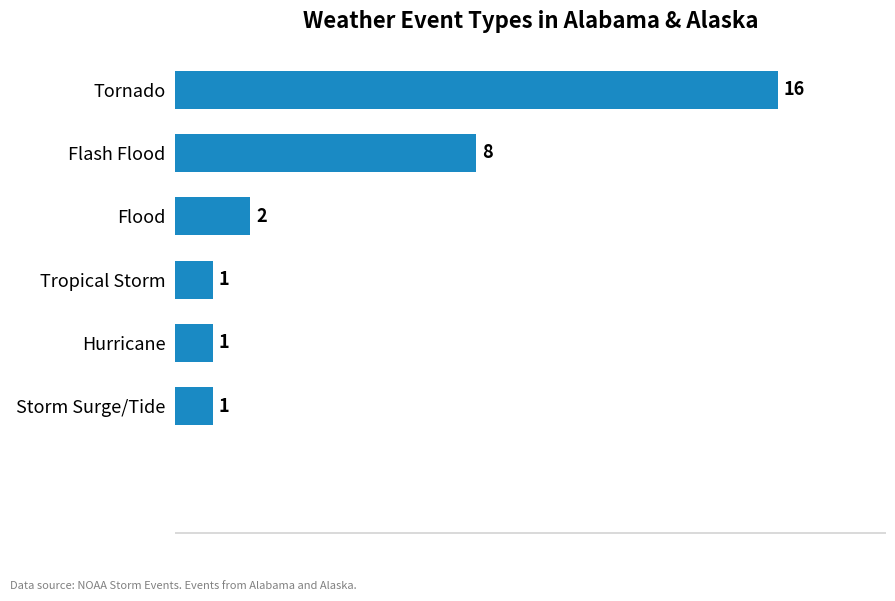

Where is the data nearest to the value 8?

Flash Flood